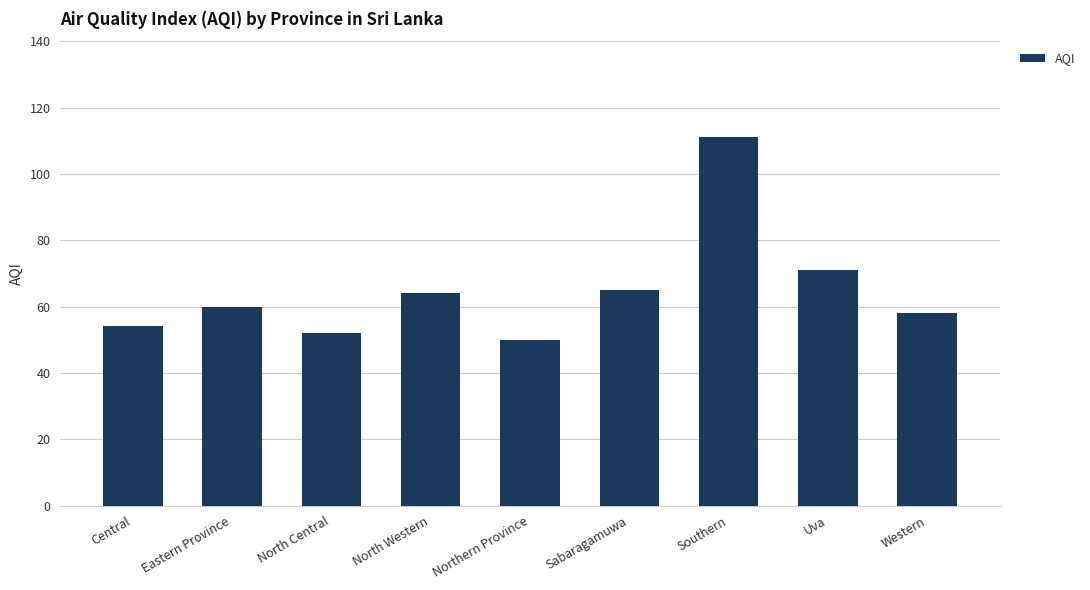

Is it true that the value at Eastern Province is 60?

True